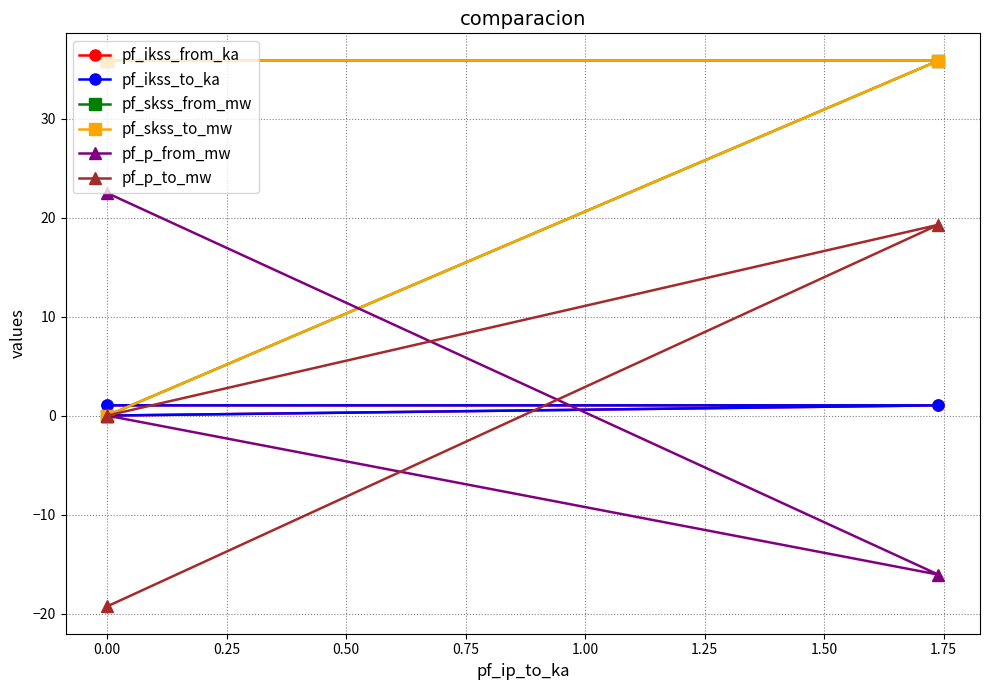

Which series has the largest total across all categories?

pf_skss_from_mw